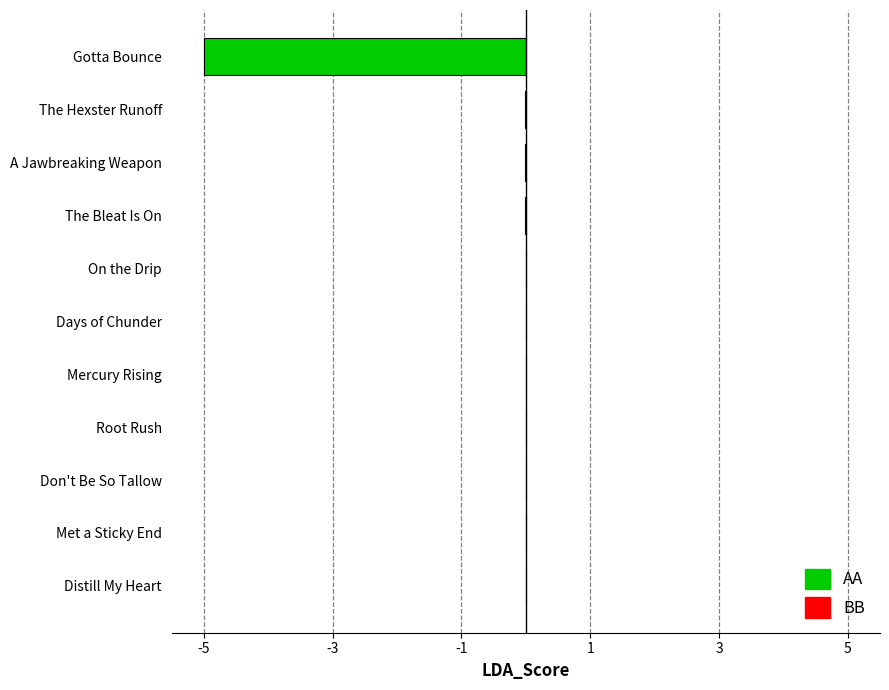

True or false: the data shows 0.0 at Don't Be So Tallow.

True